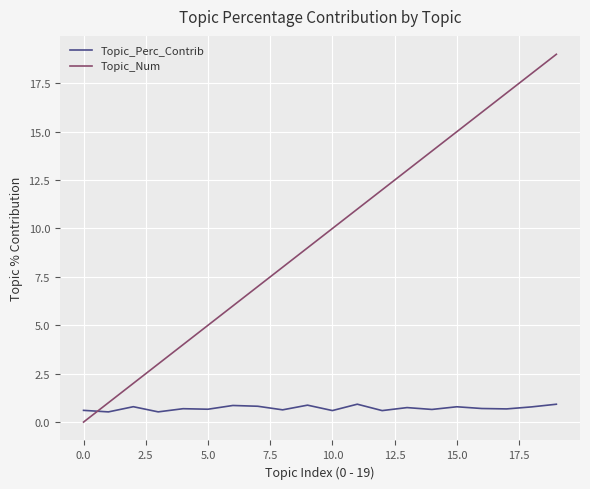

True or false: Topic_Num and Topic_Perc_Contrib intersect in this chart.

True